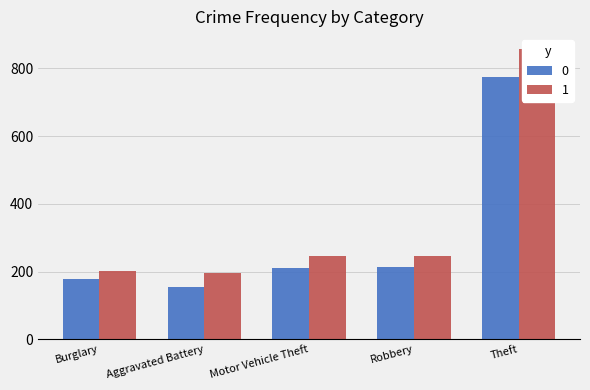

Where does the 1 series first go above 245?

Robbery